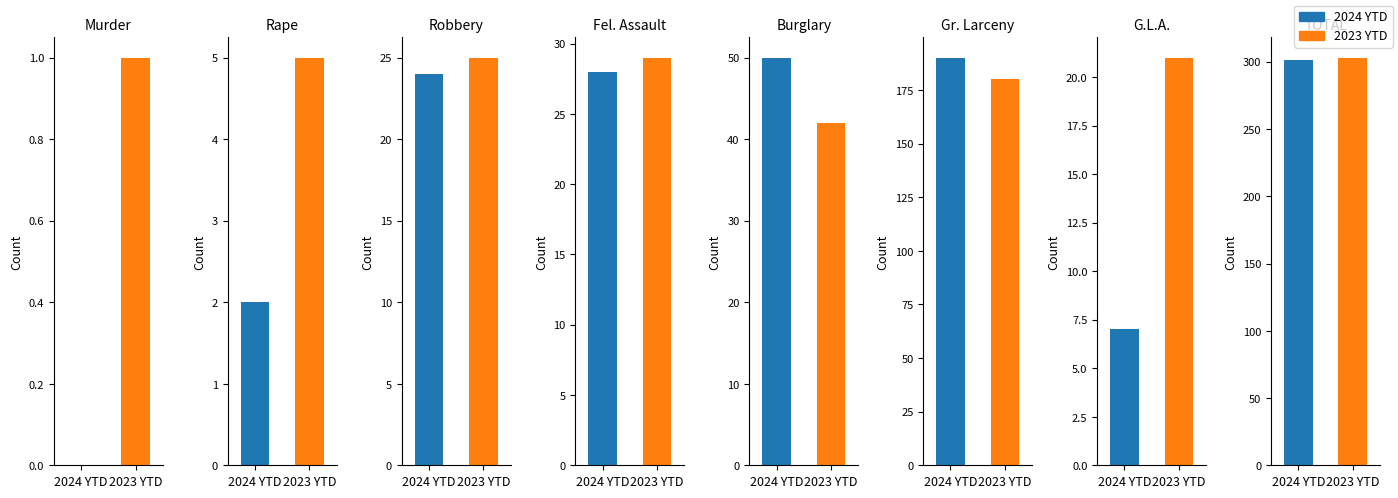

At which category is the sum across all series the highest?

TOTAL